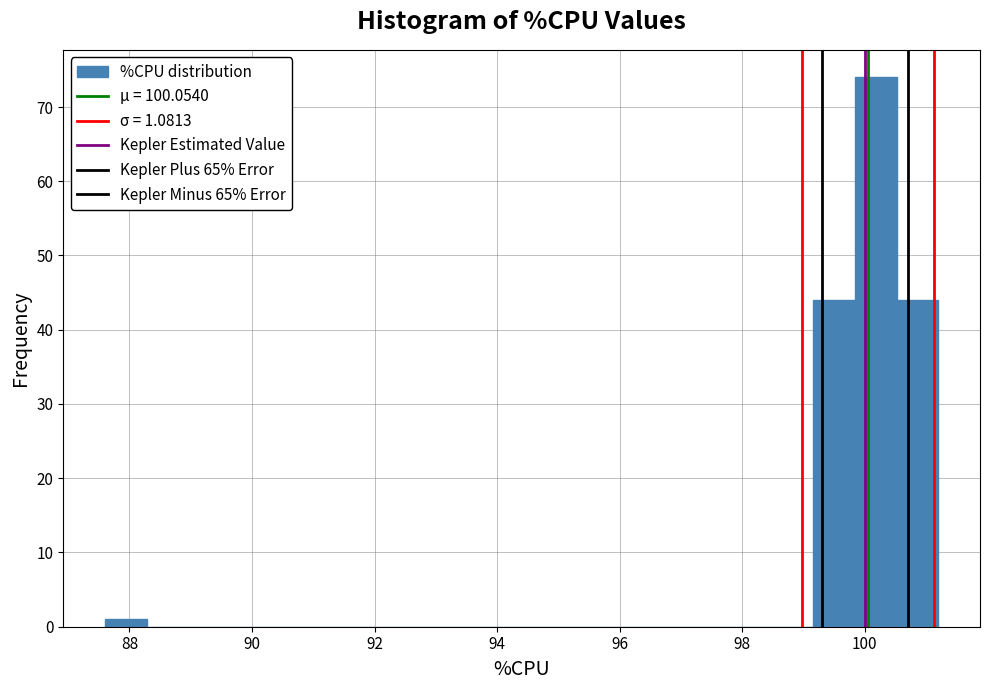

Around what value on the x-axis is the tallest bar? Give the approximate position of its centre, as read against the axis.

100.2